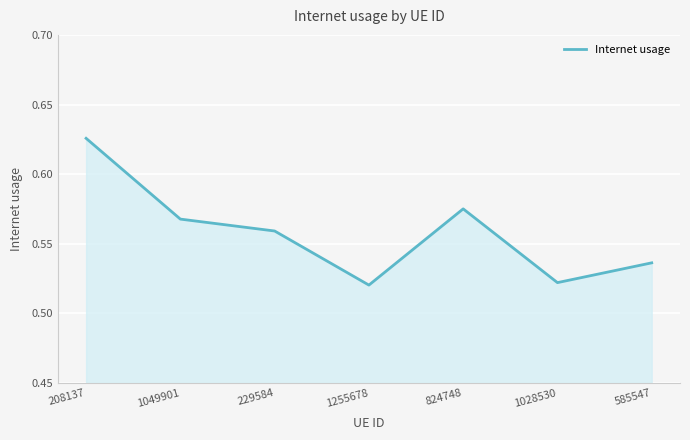

How many values are between 0 and 1?

7